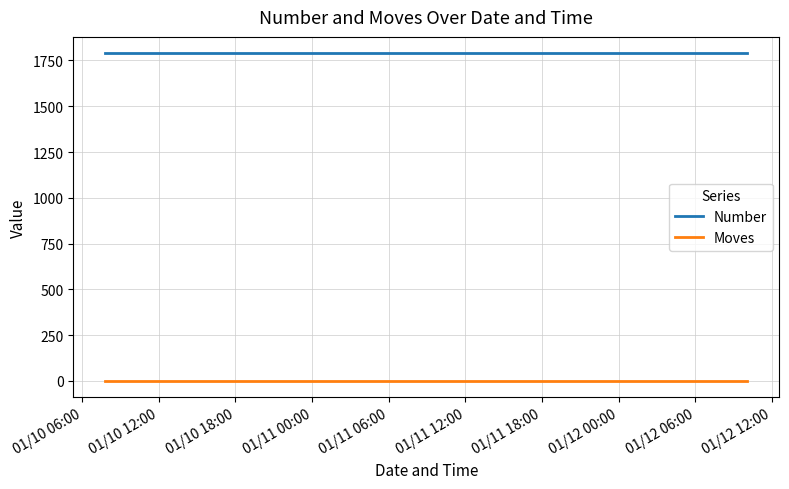

How many lines are shown in the chart?

2